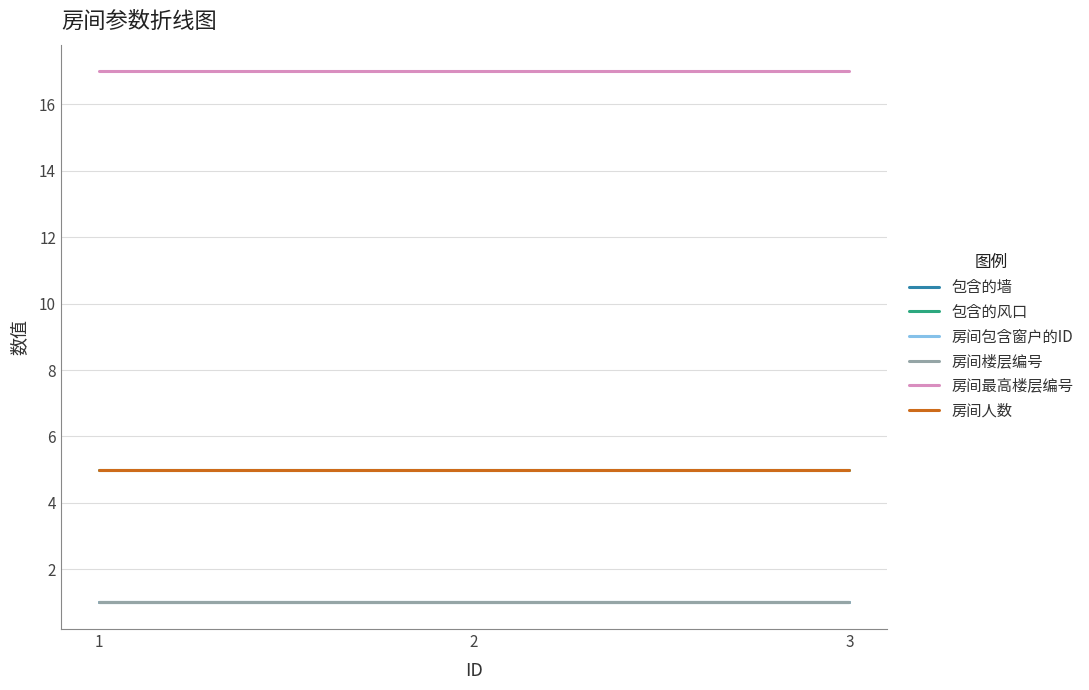

At which category is the sum across all series the highest?

1